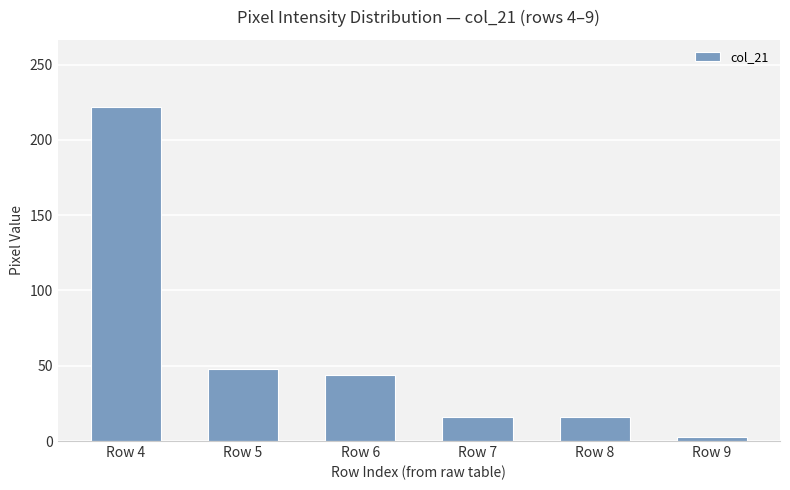

The value at Row 6 is 27. True or false?

False